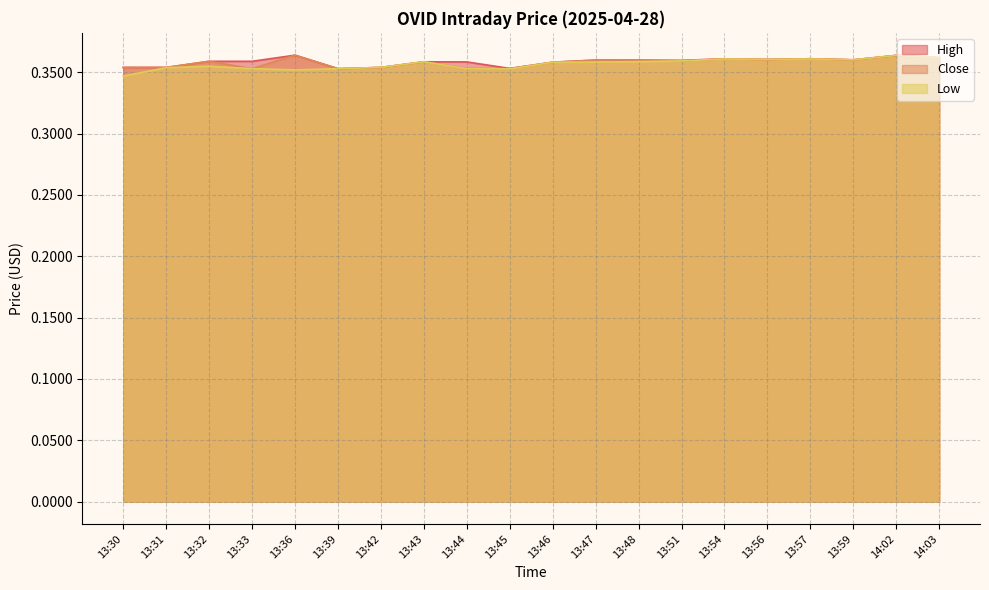

The Close series shows 0.4 at 13:51. True or false?

True